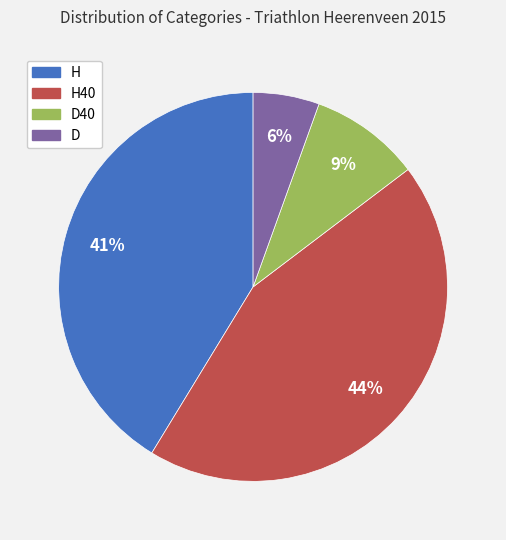

What percentage is the H slice, to the nearest percent?

41%